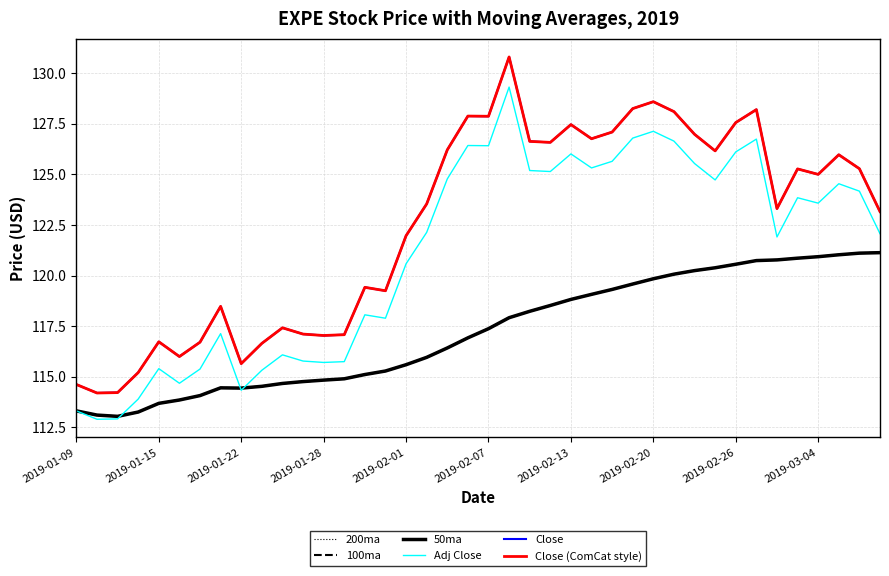

Which series has the largest range (max minus min)?

Close